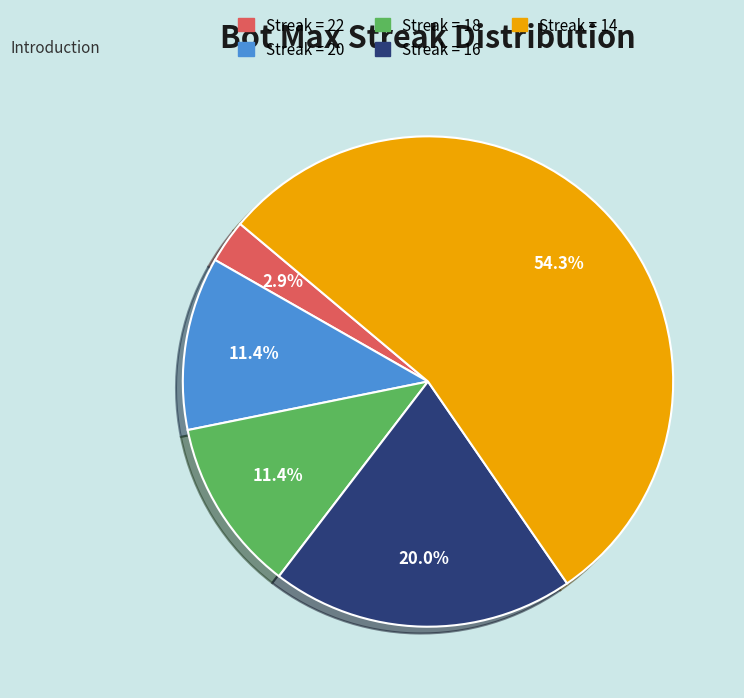

How many segments does this pie chart have?

5